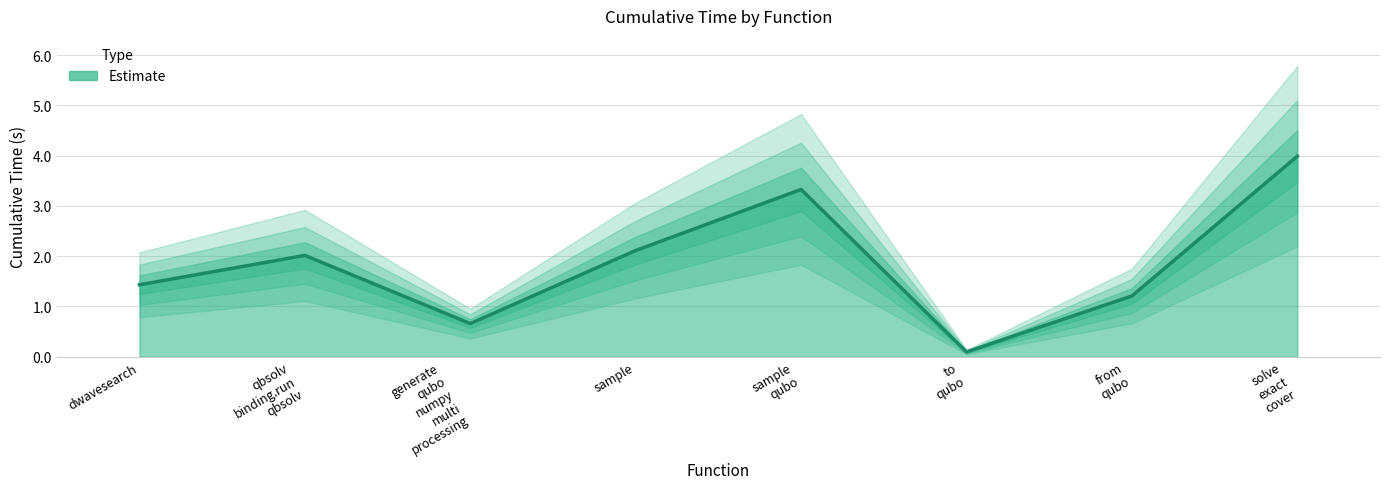

Reading right to left, what are all the values shown in this chart?

4.0	1.2	0.1	3.3	2.1	0.7	2.0	1.4